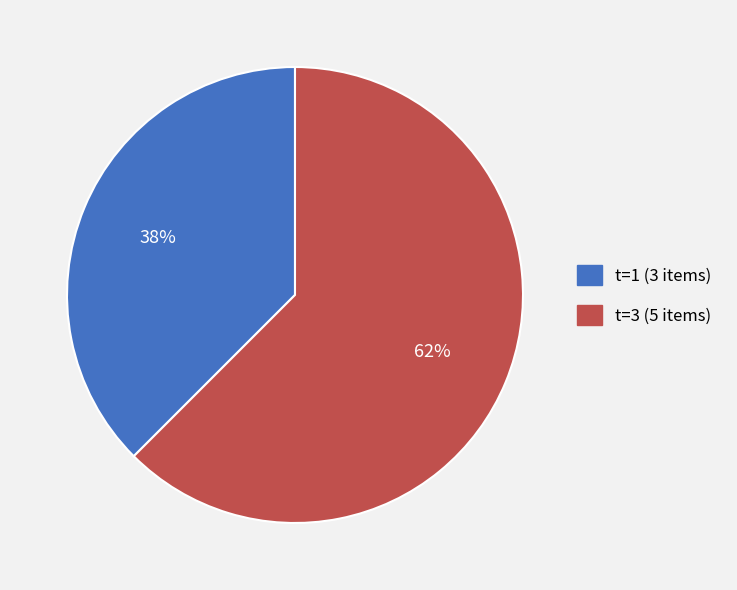

How many slices are in this pie chart?

2